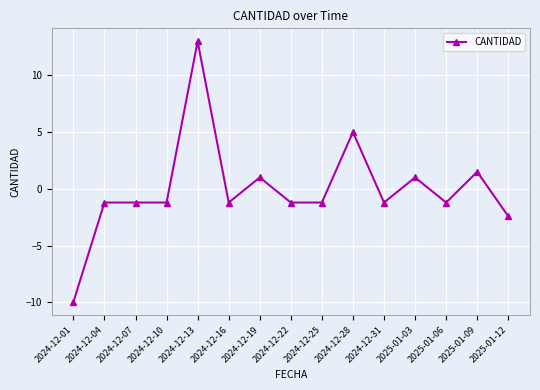

What is the maximum value shown in the chart?

13.0